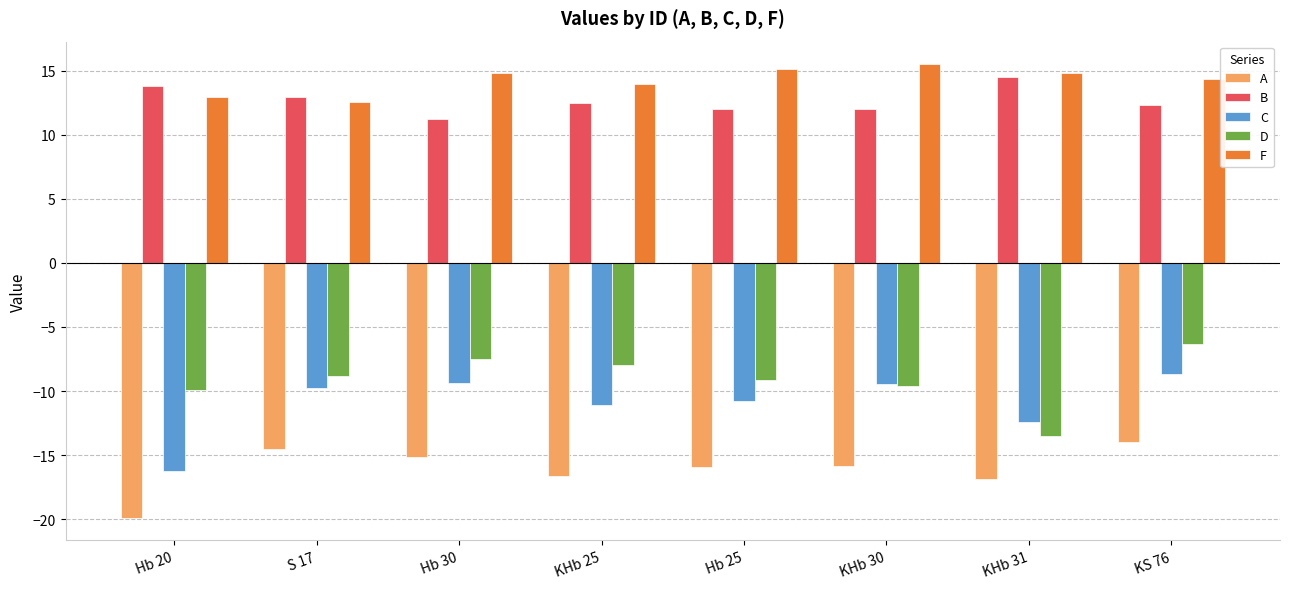

Is it true that F equals 19.4 at KS 76?

False